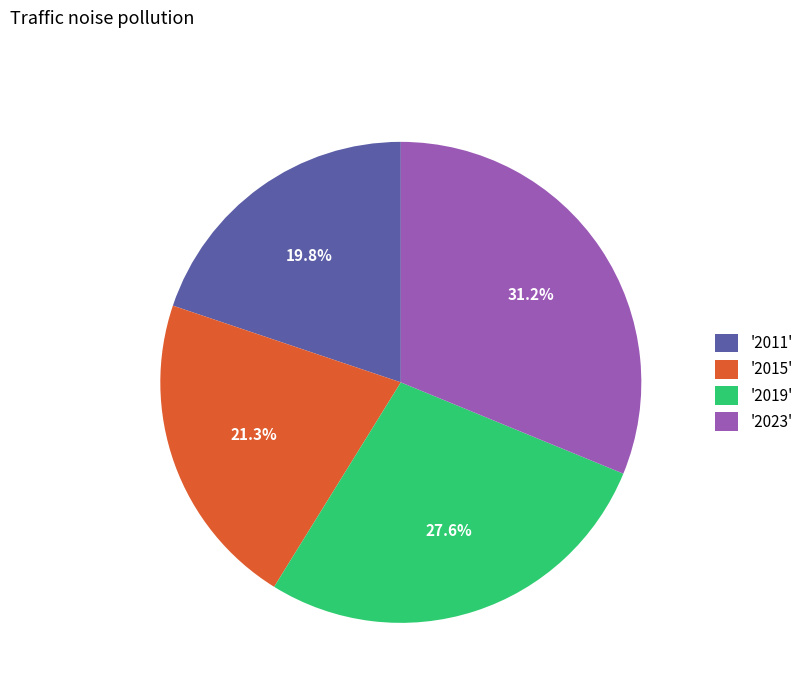

What percentage is NOT represented by '2011'?

80.2%